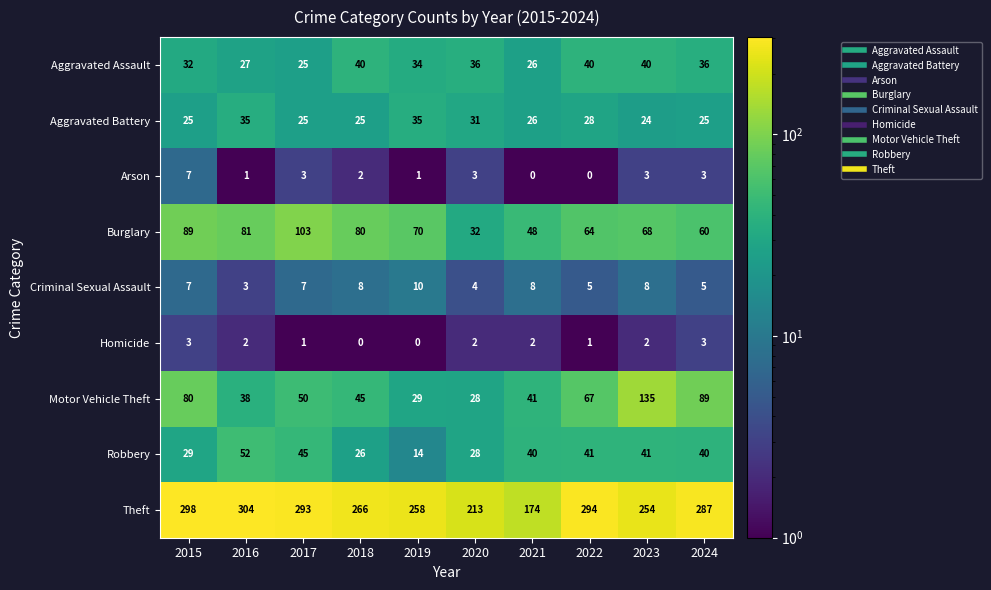

How many data points does each series have?

10